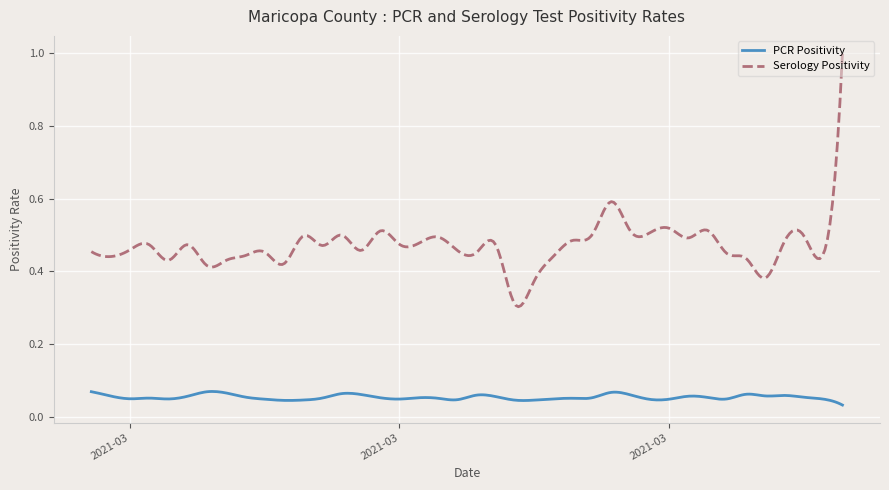

Count the number of categories in the chart.

300